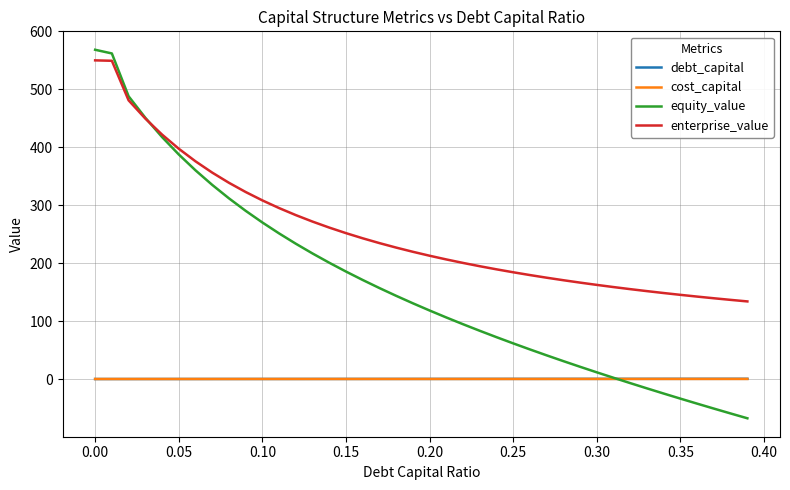

True or false: enterprise_value and debt_capital cross at least once.

False